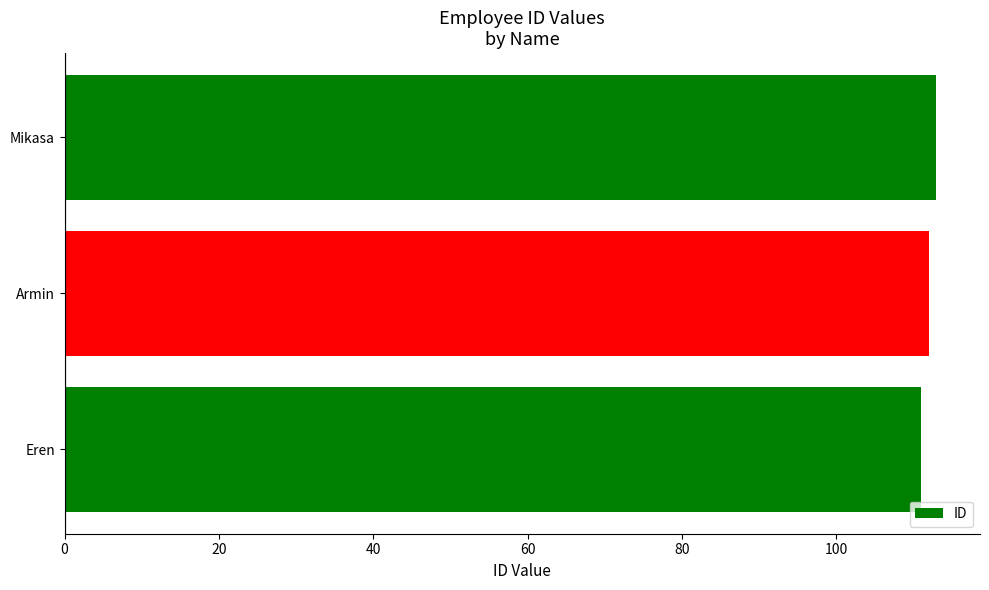

What is the greatest value displayed?

113